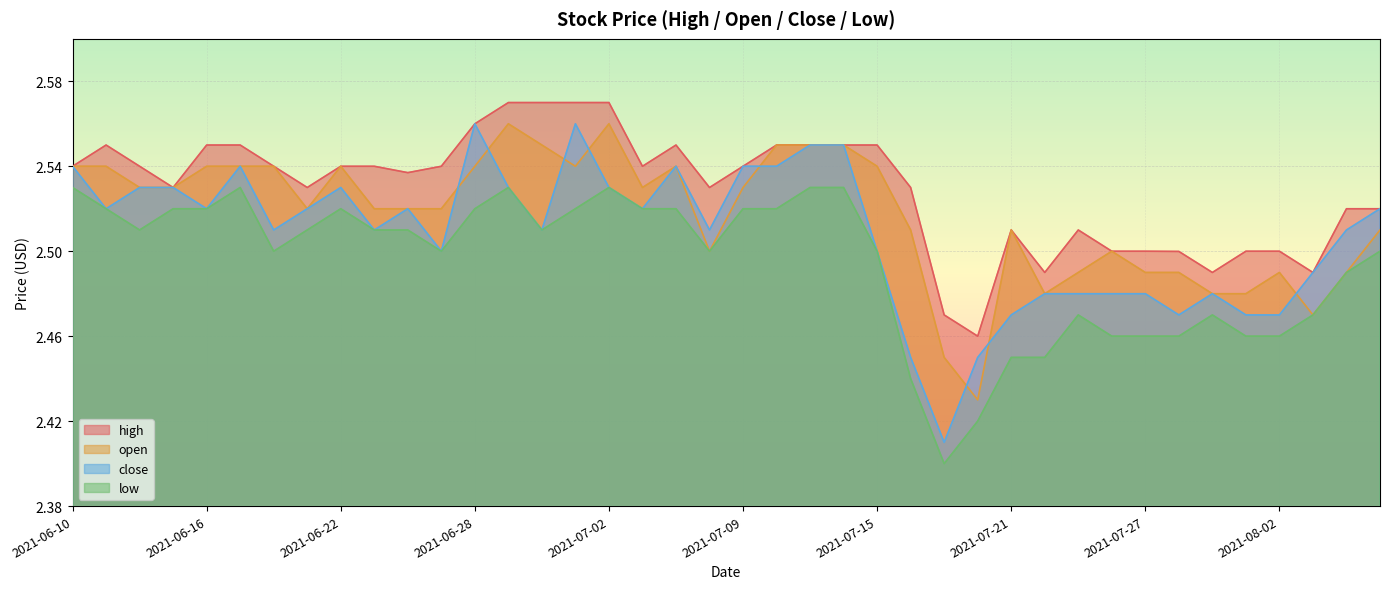

Count the number of categories in the chart.

40